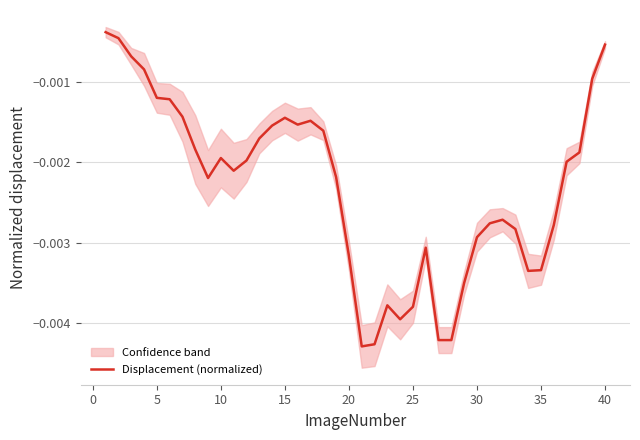

How many points are lower than both their immediate neighbors (excluding endpoints)?

6